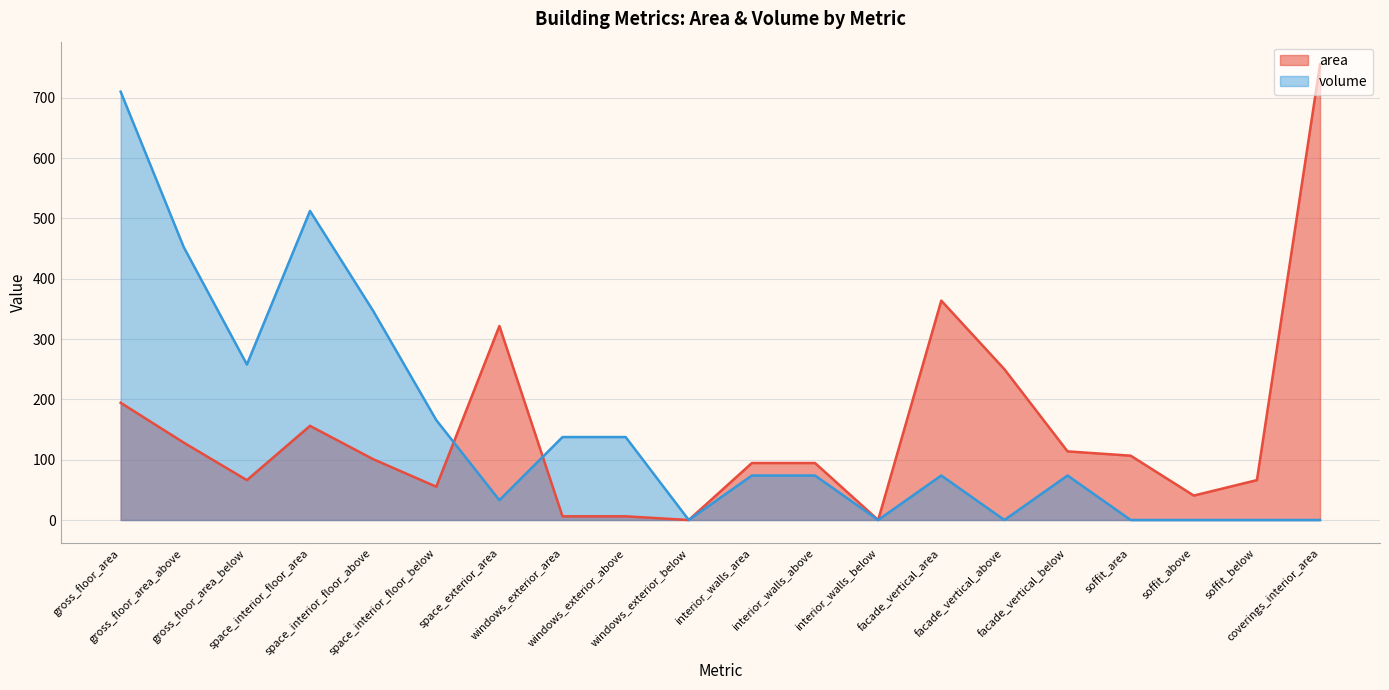

What is the total value across all series at soffit_above?

40.5